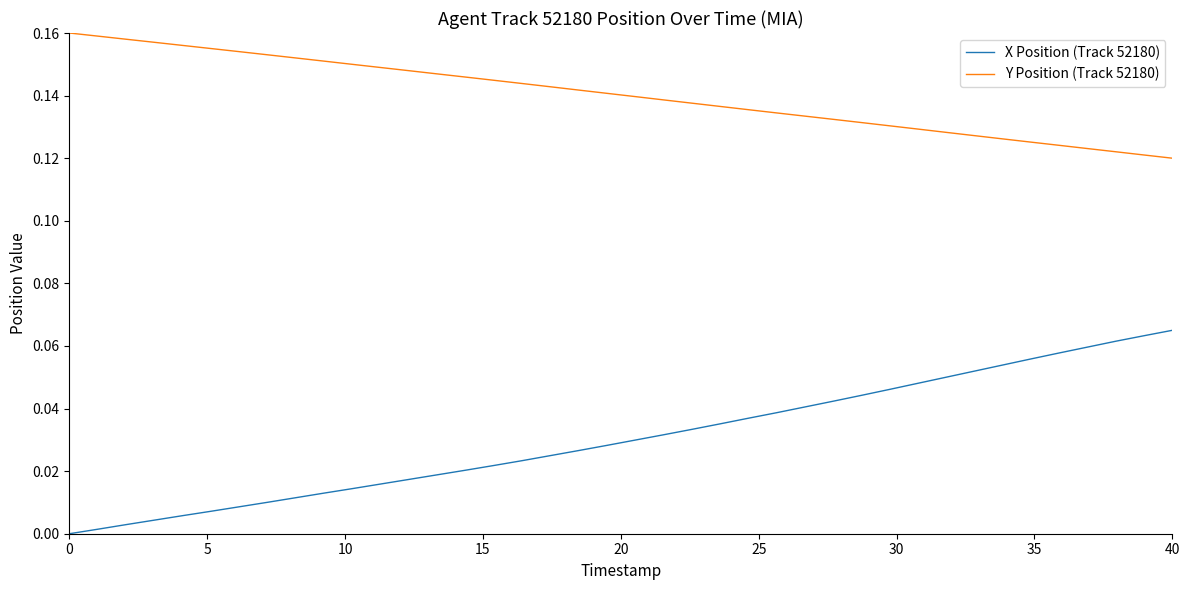

True or false: Y Position (Track 52180) and X Position (Track 52180) cross at least once.

False